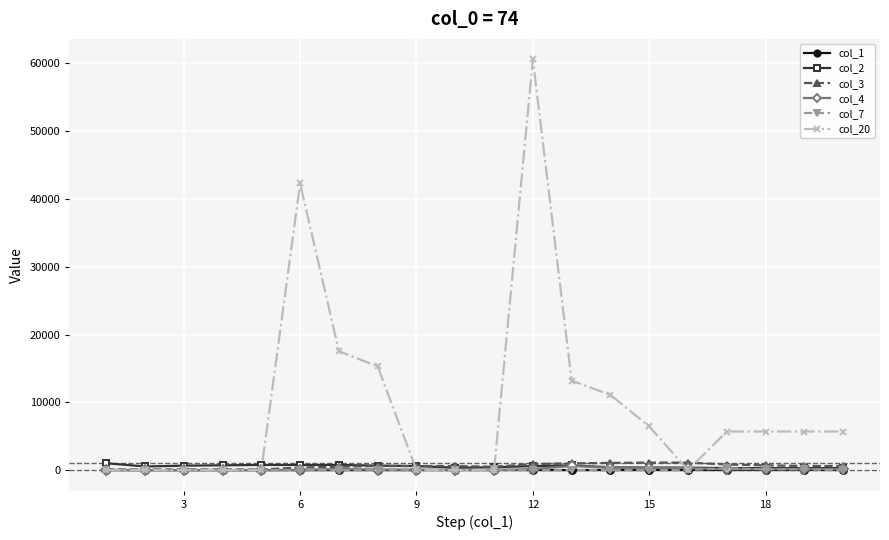

Which series has the largest total across all categories?

col_20